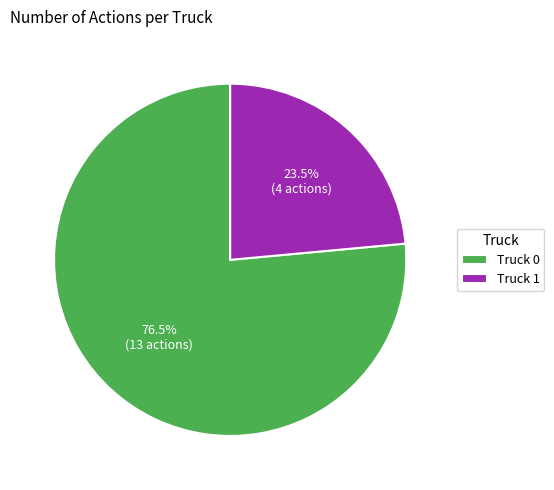

Is there any slice that represents more than half of the pie?

Yes